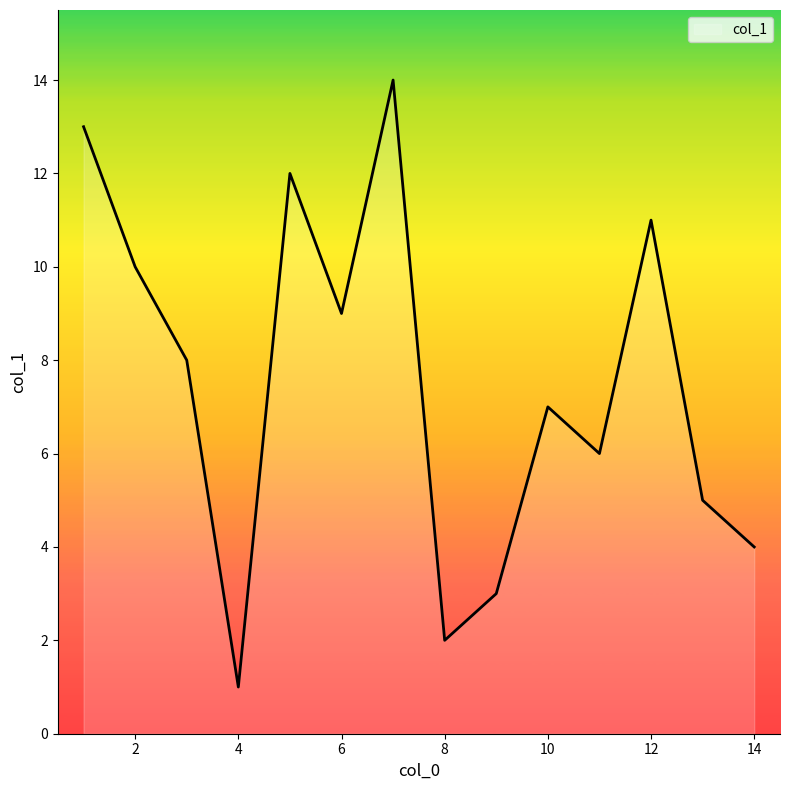

What is the difference between the maximum and minimum values?

13